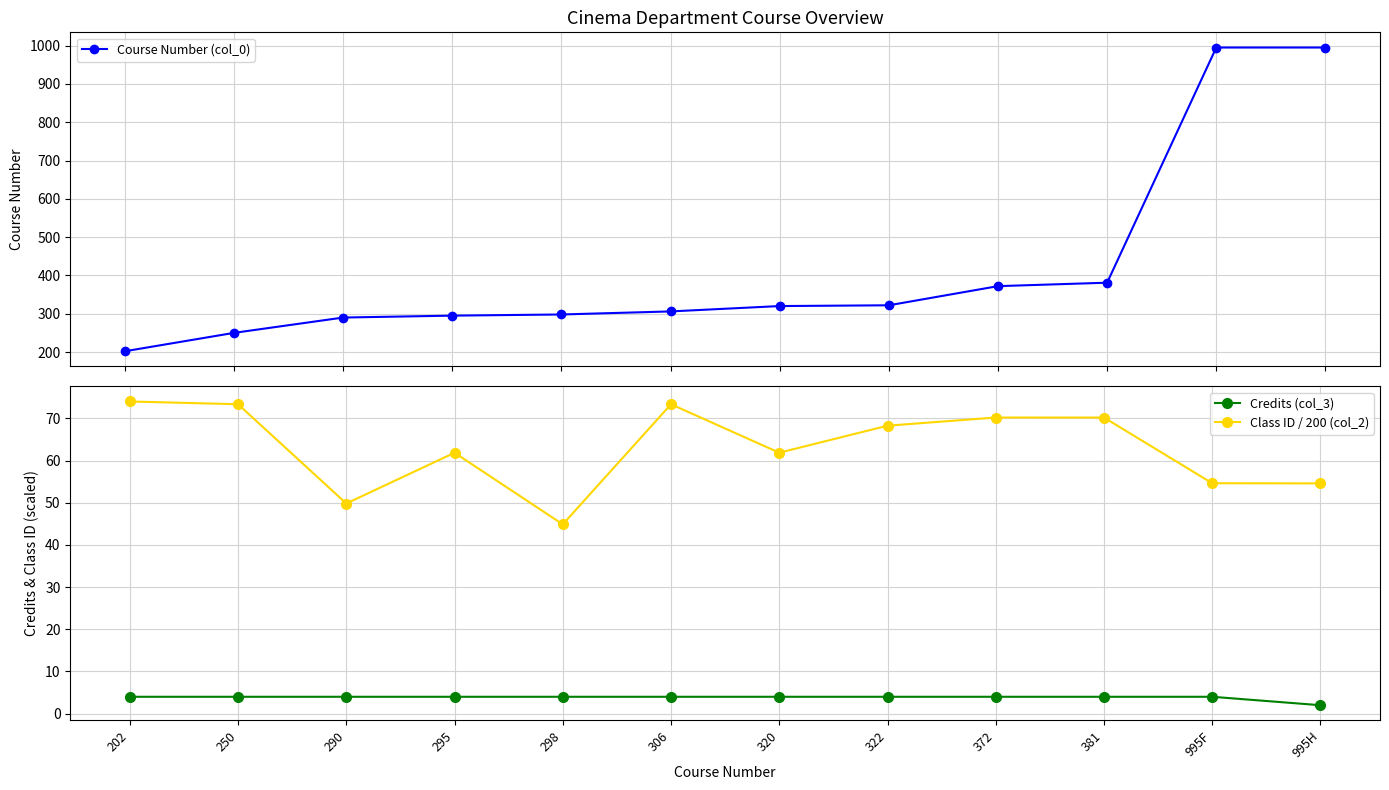

True or false: Course Number (col_0) and Class ID / 200 (col_2) intersect in this chart.

False